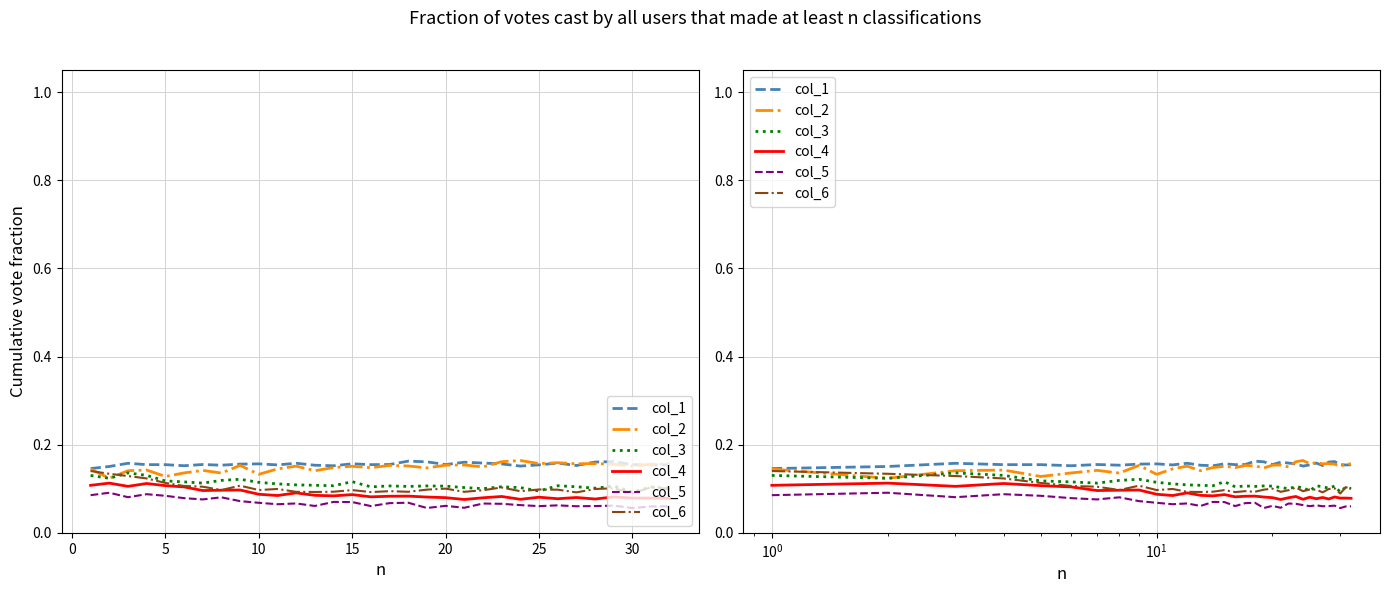

Reading right to left, transcribe all the data shown in this chart.

col_1: 0.2	0.2	0.2	0.2	0.2	0.2	0.2	0.2	0.2	0.2	0.2	0.2	0.2	0.2	0.2	0.2	0.2	0.2	0.2	0.2	0.2	0.2	0.2	0.2	0.2	0.2	0.2	0.2	0.2	0.2	0.2	0.1
col_2: 0.2	0.2	0.2	0.2	0.2	0.2	0.2	0.2	0.2	0.2	0.1	0.2	0.2	0.1	0.2	0.2	0.1	0.2	0.1	0.1	0.2	0.1	0.1	0.2	0.1	0.1	0.1	0.1	0.1	0.1	0.1	0.1
col_3: 0.1	0.1	0.1	0.1	0.1	0.1	0.1	0.1	0.1	0.1	0.1	0.1	0.1	0.1	0.1	0.1	0.1	0.1	0.1	0.1	0.1	0.1	0.1	0.1	0.1	0.1	0.1	0.1	0.1	0.1	0.1	0.1
col_4: 0.1	0.1	0.1	0.1	0.1	0.1	0.1	0.1	0.1	0.1	0.1	0.1	0.1	0.1	0.1	0.1	0.1	0.1	0.1	0.1	0.1	0.1	0.1	0.1	0.1	0.1	0.1	0.1	0.1	0.1	0.1	0.1
col_5: 0.1	0.1	0.1	0.1	0.1	0.1	0.1	0.1	0.1	0.1	0.1	0.1	0.1	0.1	0.1	0.1	0.1	0.1	0.1	0.1	0.1	0.1	0.1	0.1	0.1	0.1	0.1	0.1	0.1	0.1	0.1	0.1
col_6: 0.1	0.1	0.1	0.1	0.1	0.1	0.1	0.1	0.1	0.1	0.1	0.1	0.1	0.1	0.1	0.1	0.1	0.1	0.1	0.1	0.1	0.1	0.1	0.1	0.1	0.1	0.1	0.1	0.1	0.1	0.1	0.1